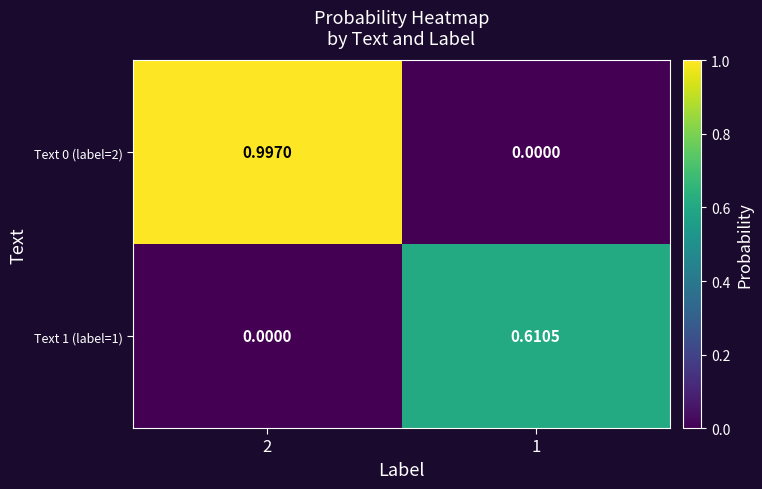

Which series changed the most between 2 and 1?

Text 0 (label=2)